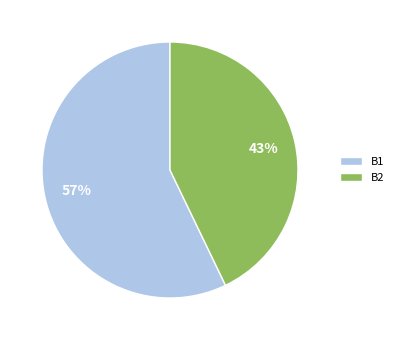

Rank the categories by value from lowest to highest.

B2, B1